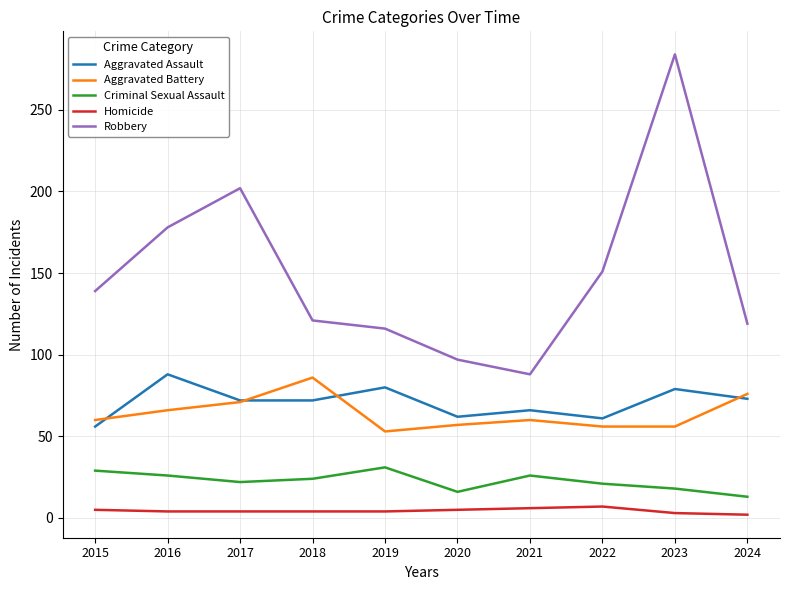

True or false: Criminal Sexual Assault and Robbery intersect in this chart.

False